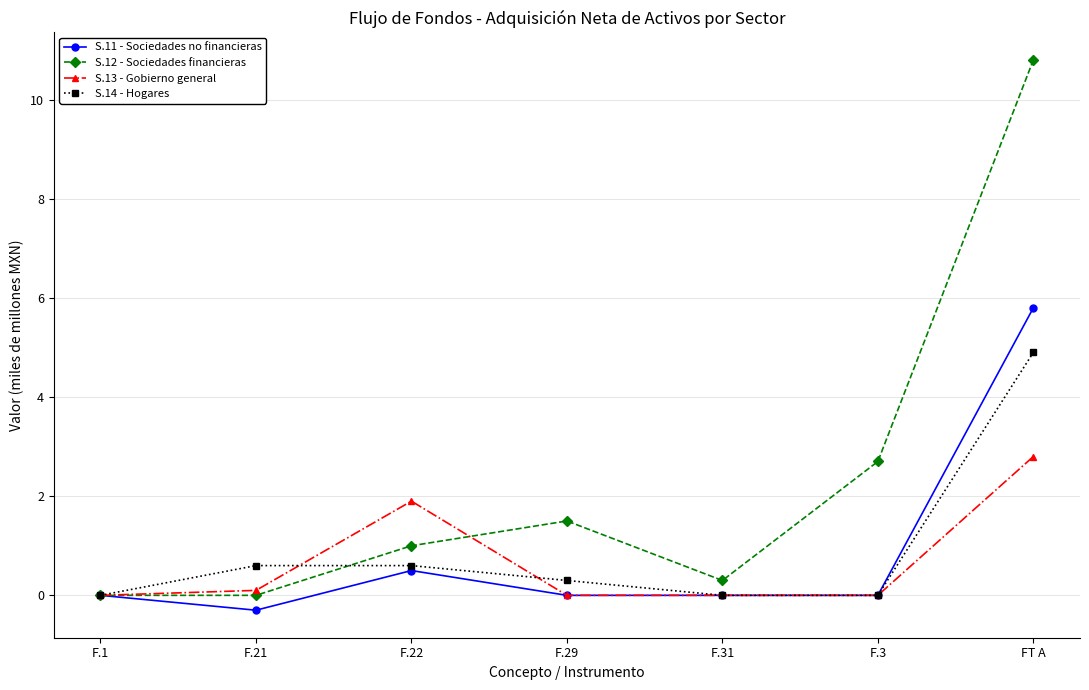

The value of S.13 - Gobierno general at F.31 is 0.0. True or false?

True